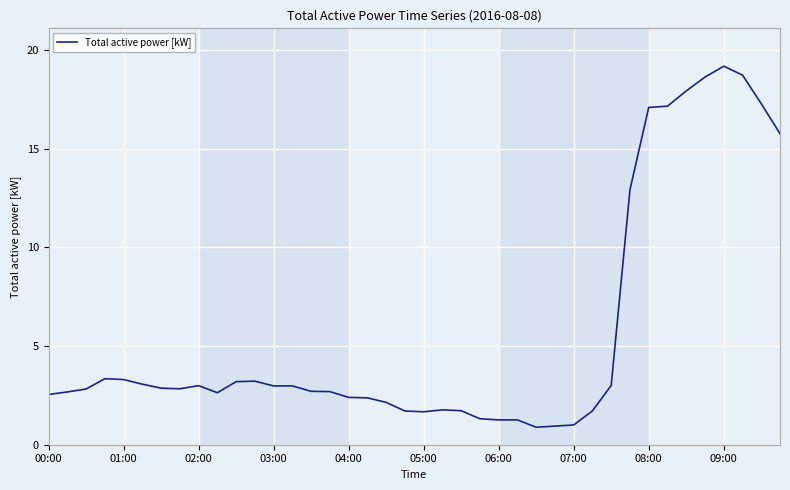

What is the maximum value shown in the chart?

19.2